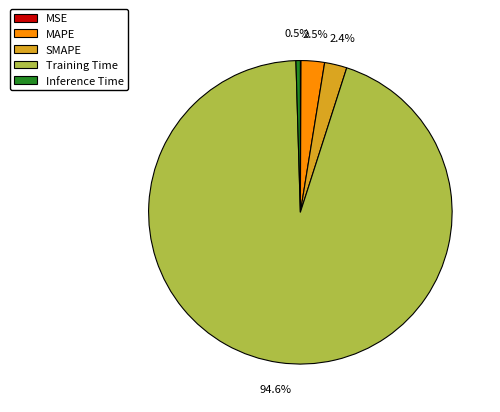

What is the majority slice?

Training Time